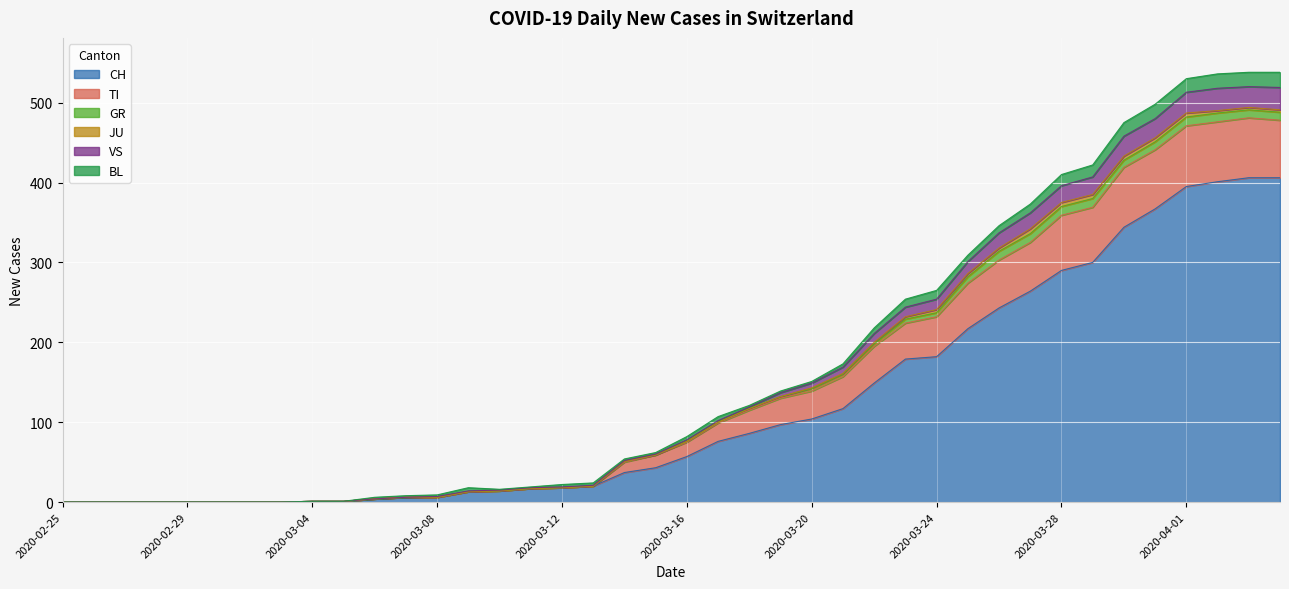

Is it true that CH equals 84 at 2020-03-16?

False